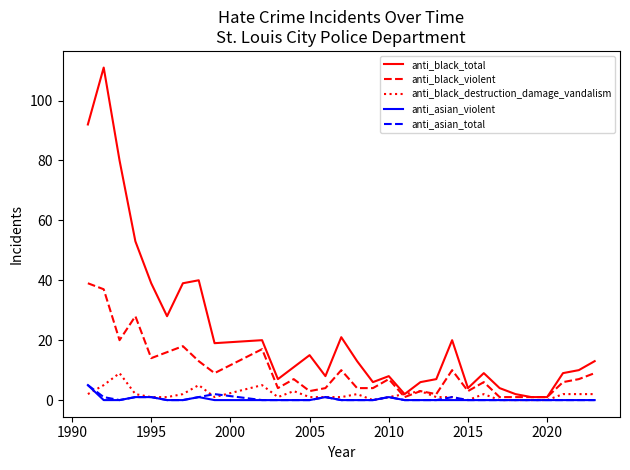

Which series has the largest total across all categories?

anti_black_total